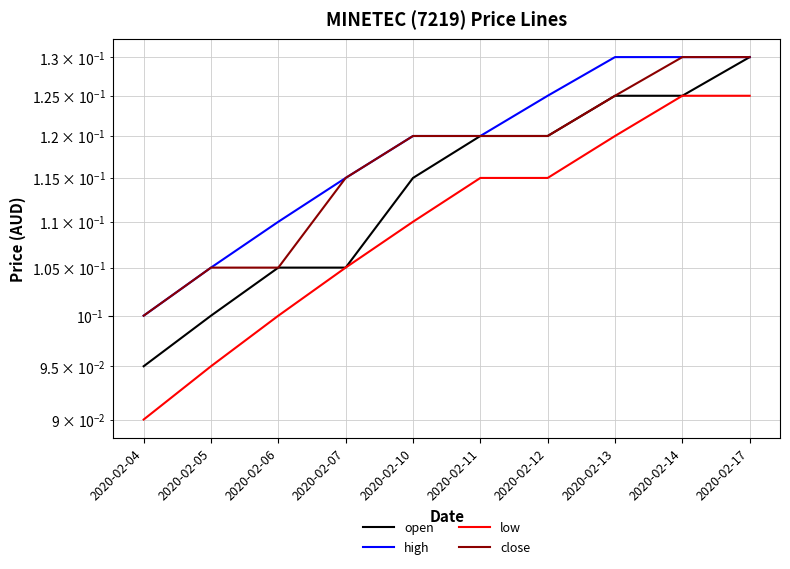

What is the value of the close point at the 7th from the left?

0.1